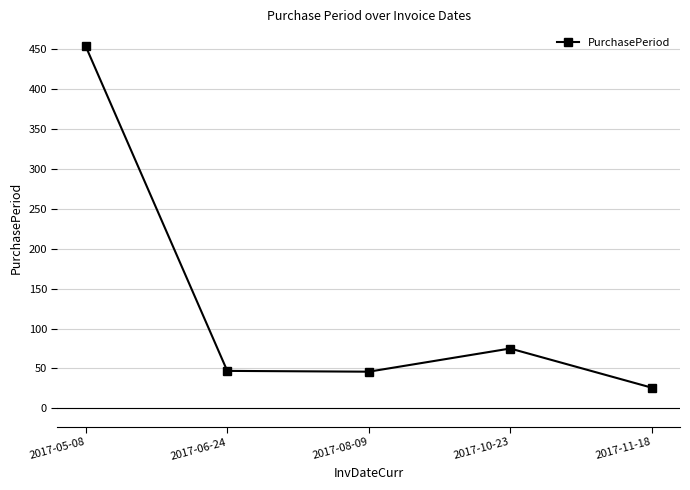

Where is the data nearest to the value 239?

2017-10-23